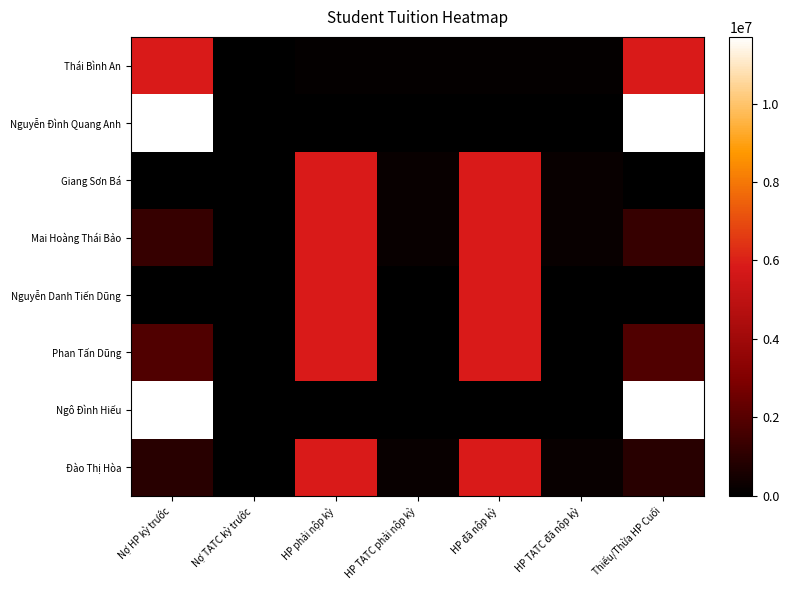

Which series has the largest range (max minus min)?

Nguyễn Đình Quang Anh